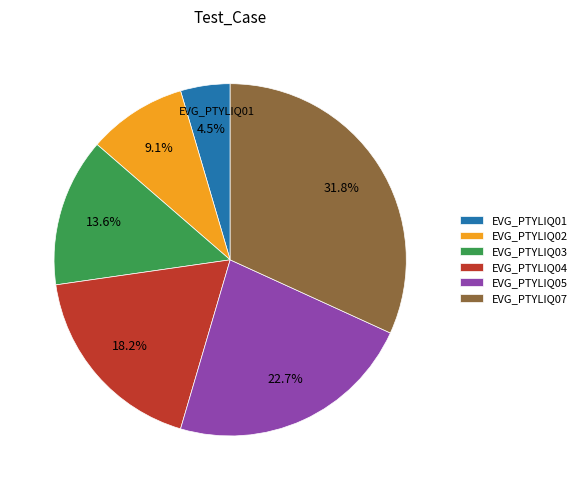

To the nearest percent, what is the combined percentage of EVG_PTYLIQ04 and EVG_PTYLIQ03?

32%